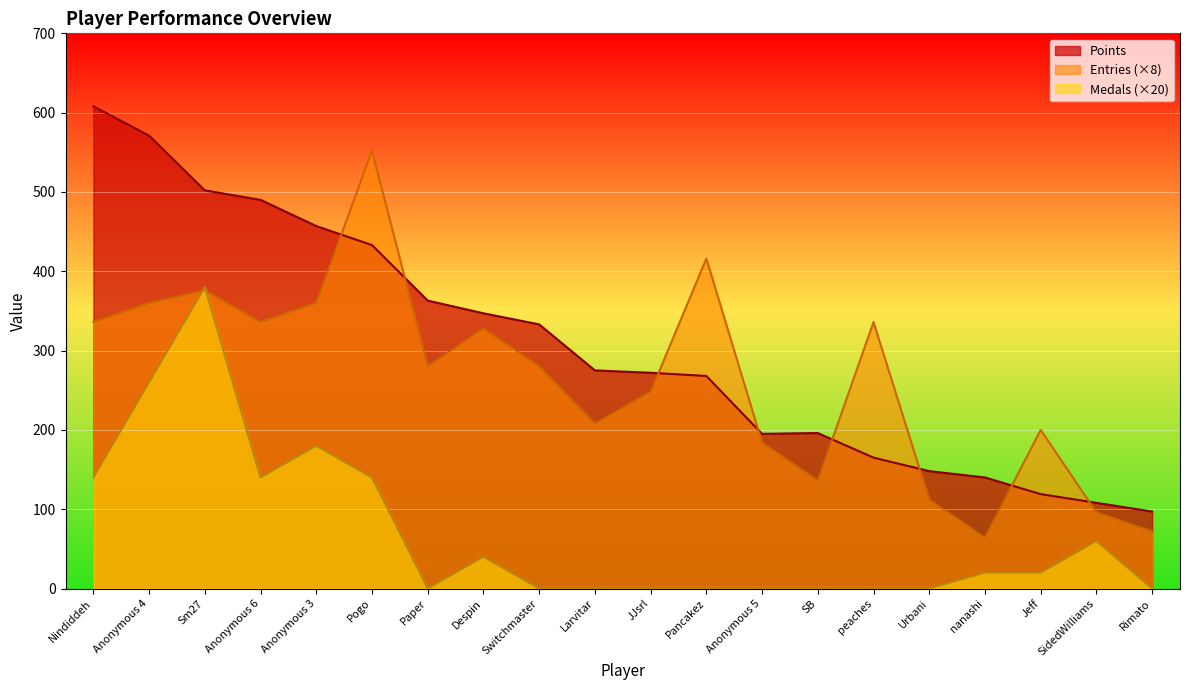

List the series in order of their overall mean, highest first.

Points, Entries (×8), Medals (×20)